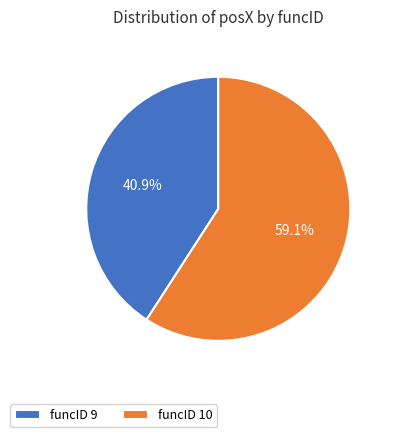

Which category has the biggest portion of the pie?

funcID 10